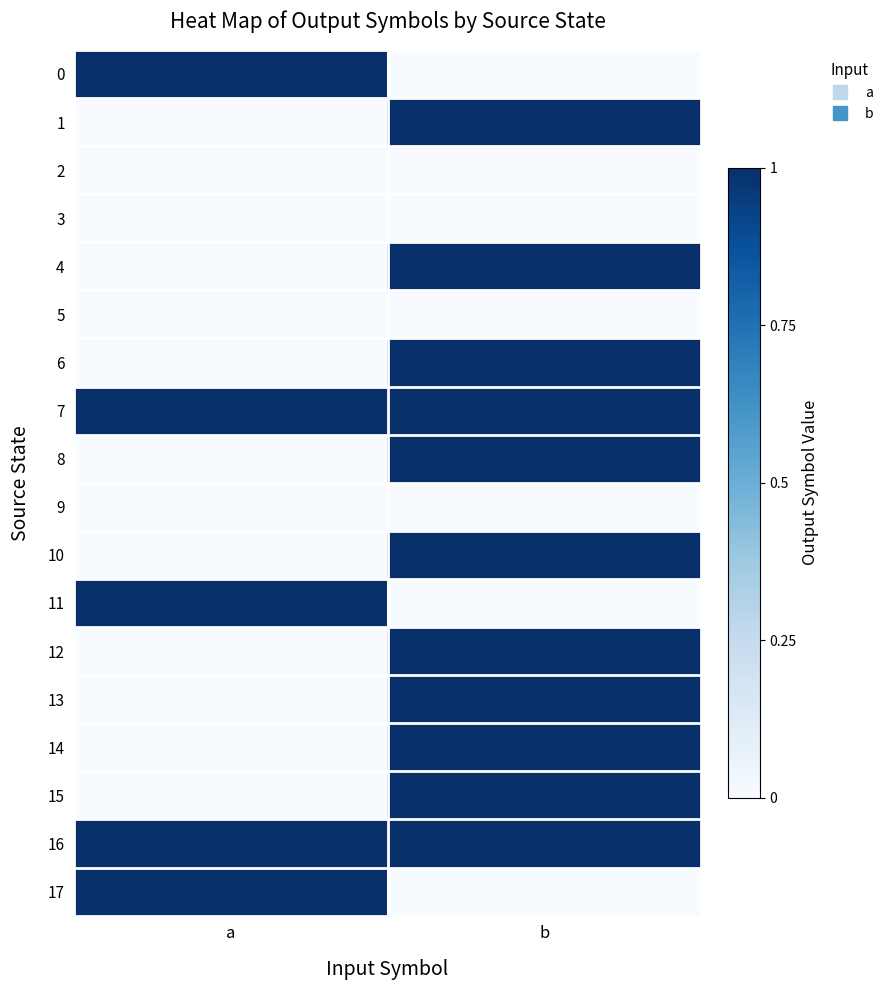

What is the total value across all series at b?

11